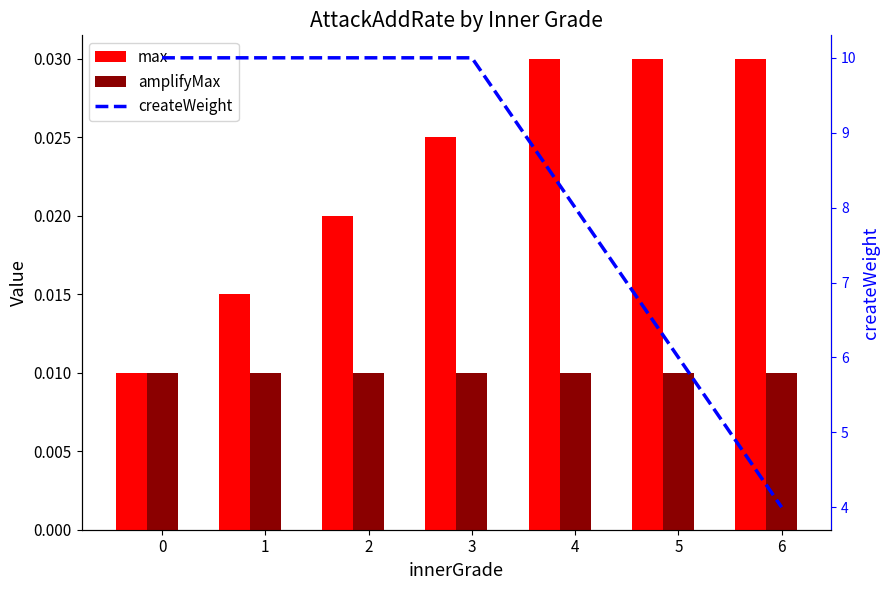

Rank the series by their maximum value, from lowest to highest.

amplifyMax, max, createWeight